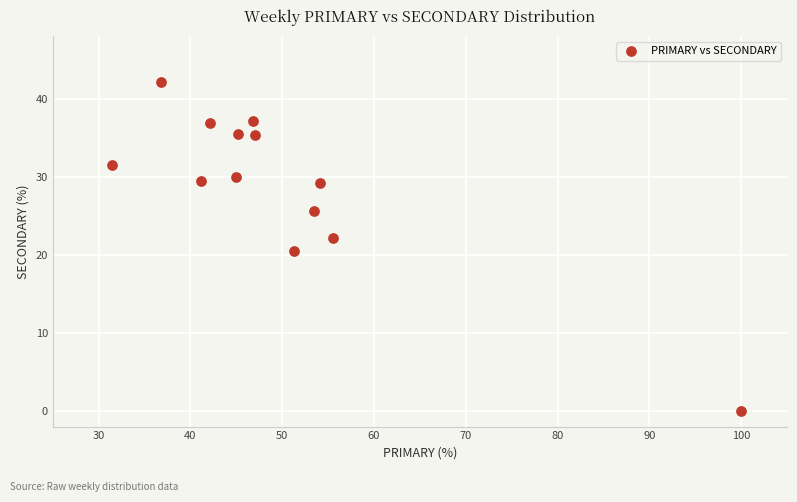

What is the range of Y values (max minus min)?

42.1